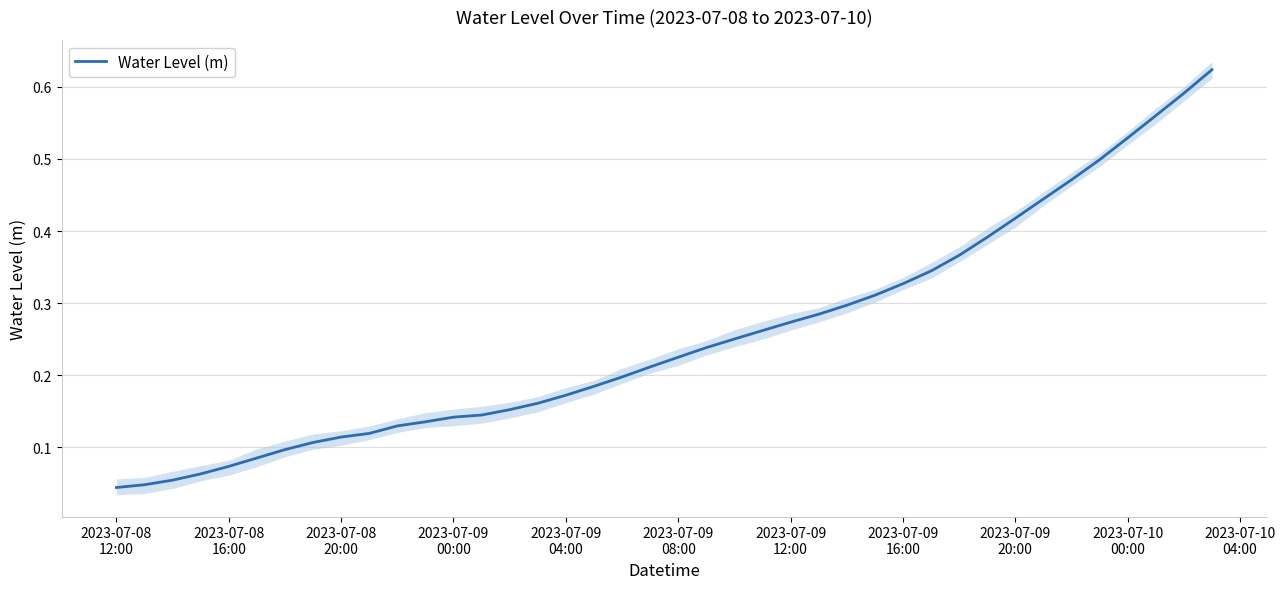

What position from the left is 2023-07-10 00:00?

37